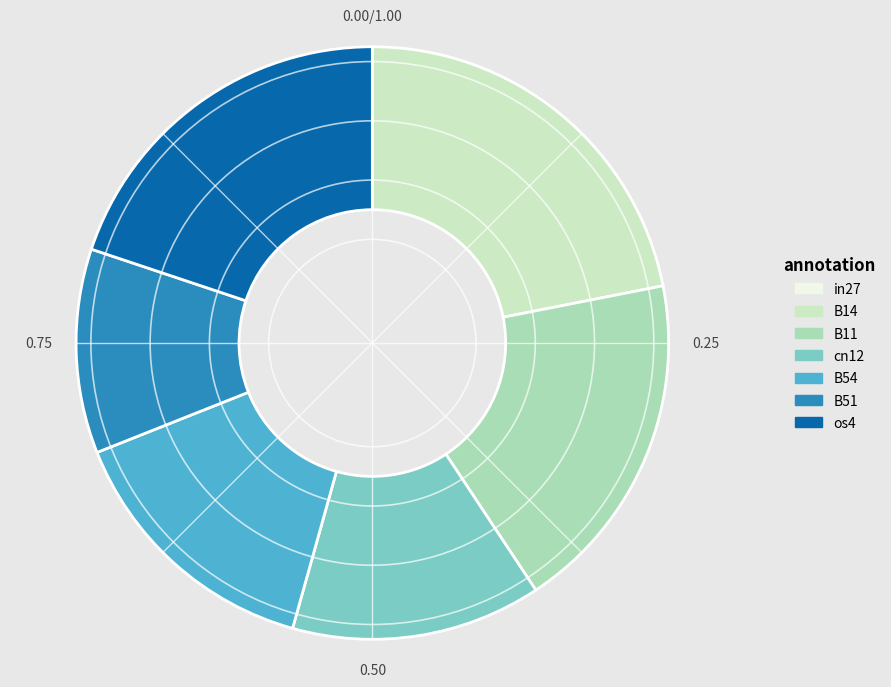

Is there a majority slice in this chart?

No